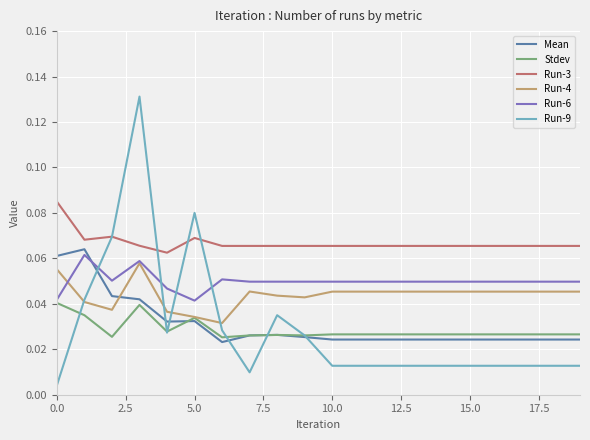

True or false: Run-4 and Run-3 intersect in this chart.

False